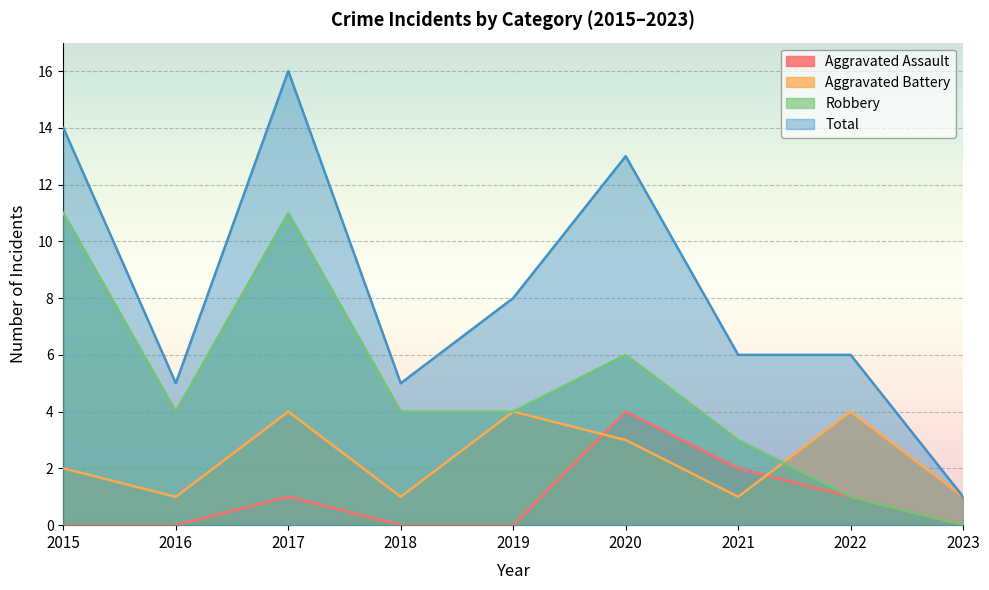

What is the difference between the highest and lowest values at 2015?

14